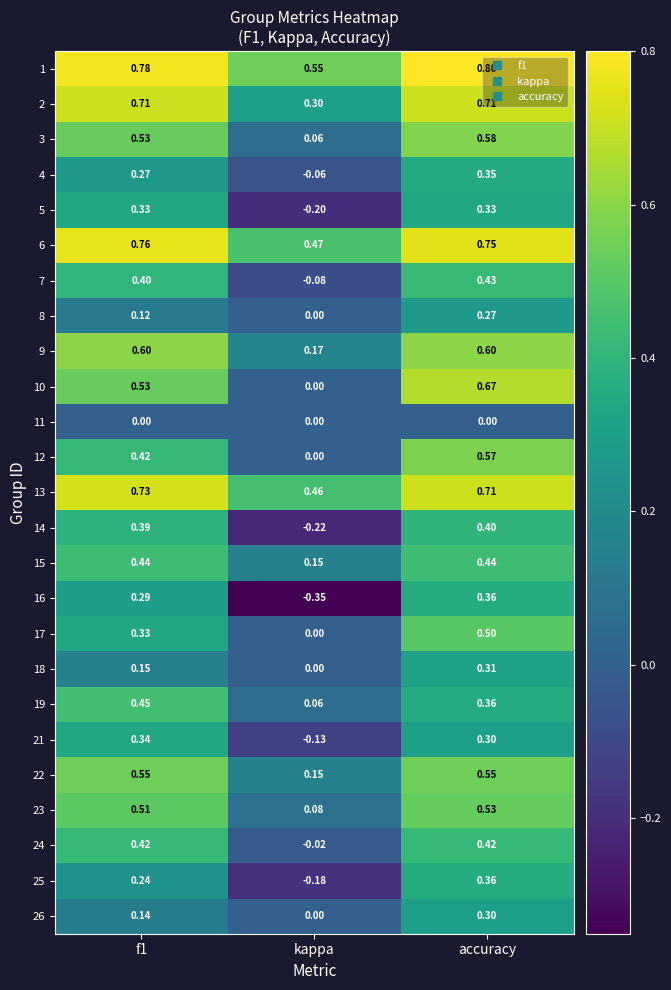

What is the total value across all series at kappa?

1.2